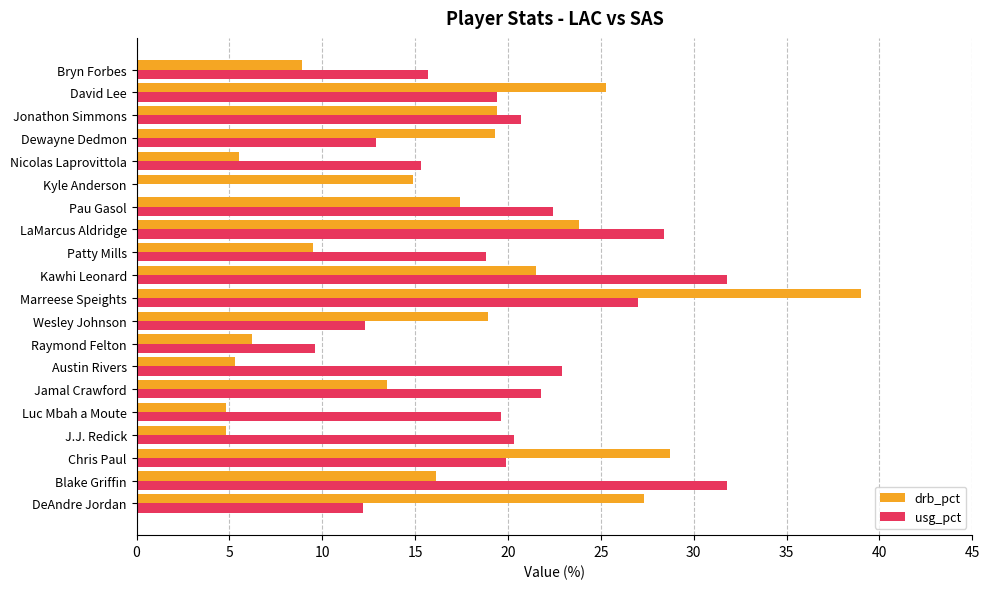

Which category has the highest value across all series?

Marreese Speights